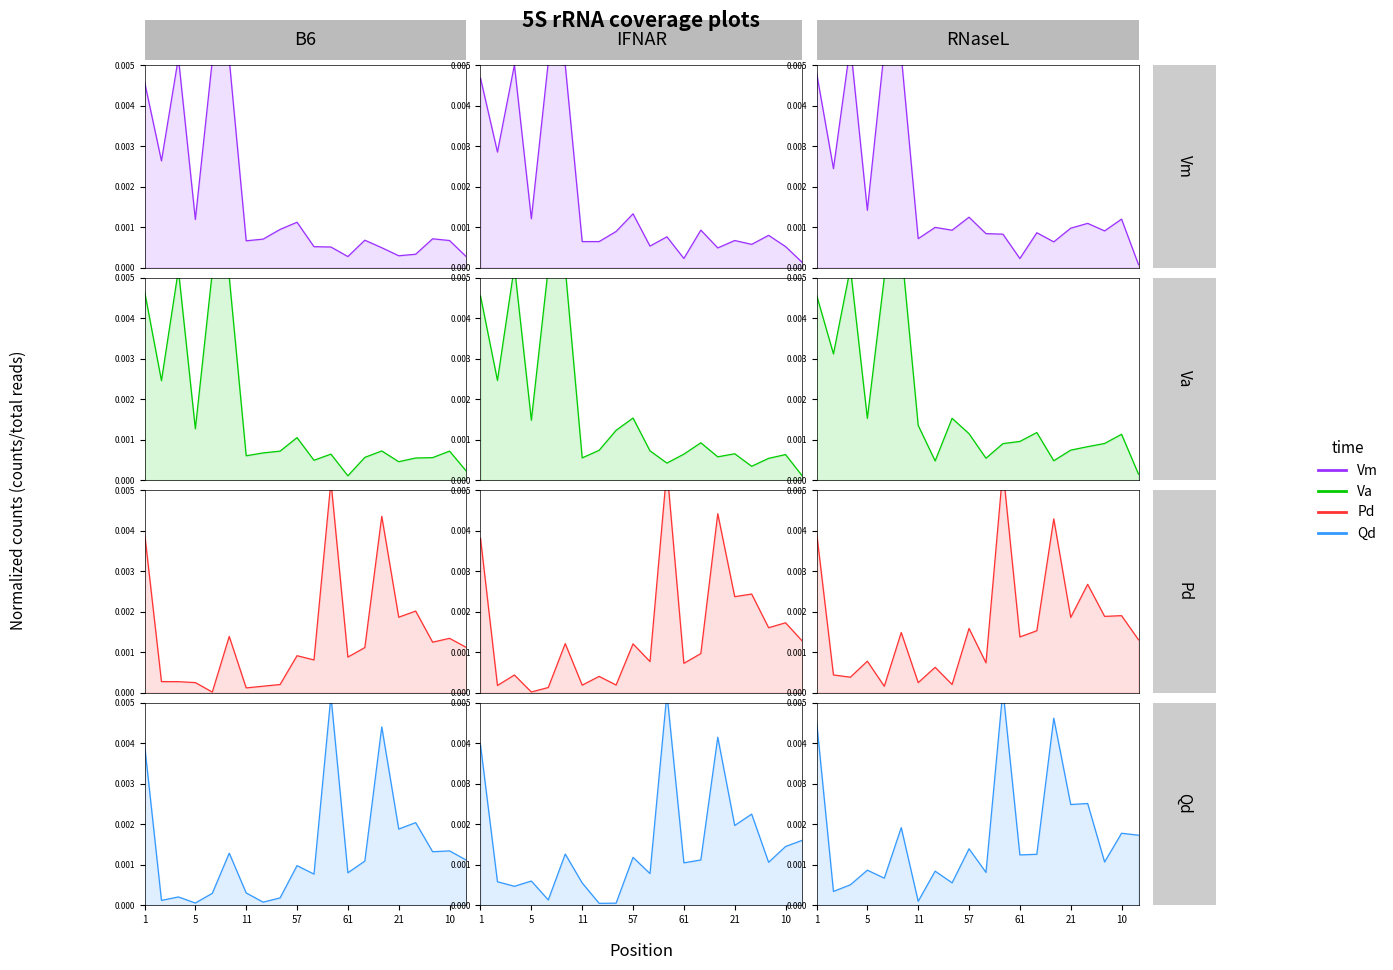

How many distinct data groups are displayed?

4